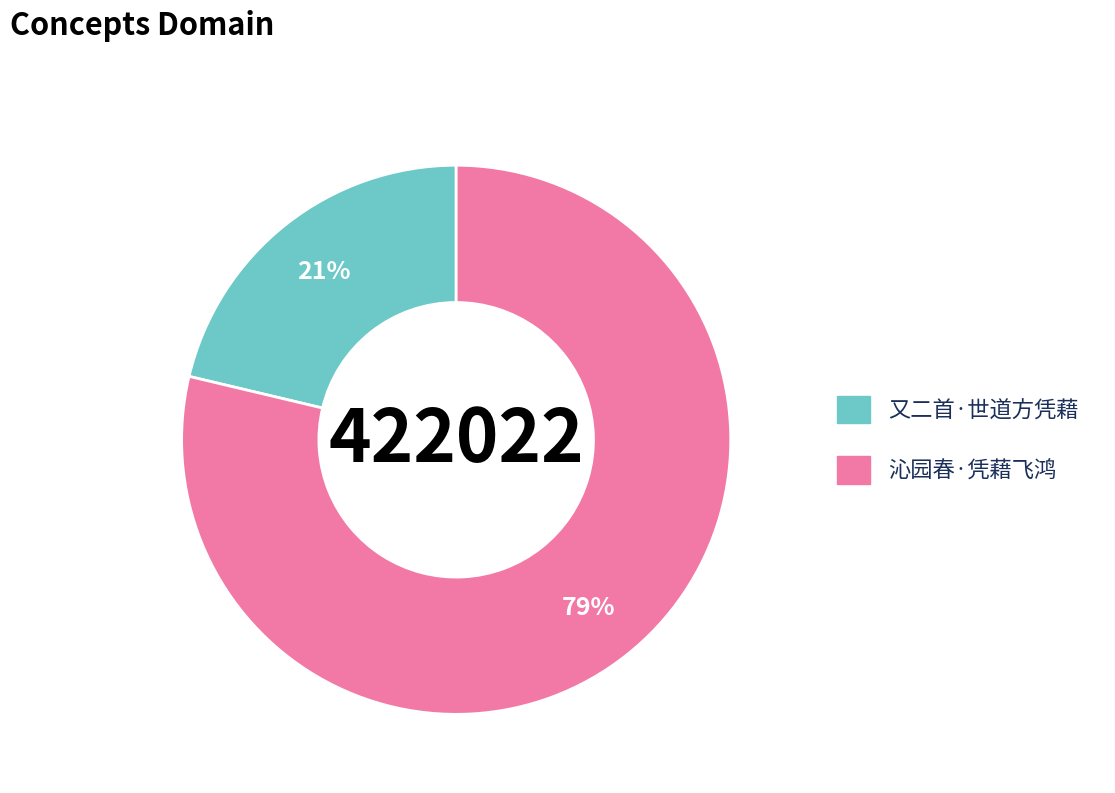

How many slices are in this pie chart?

2